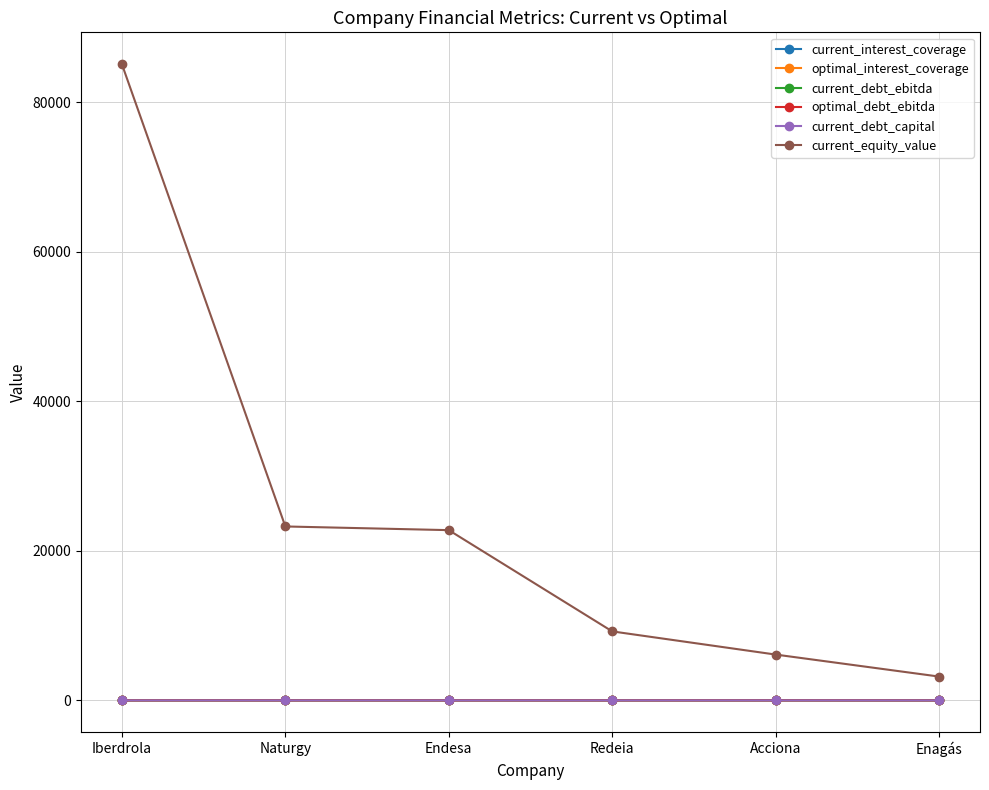

Which series has the largest range (max minus min)?

current_equity_value